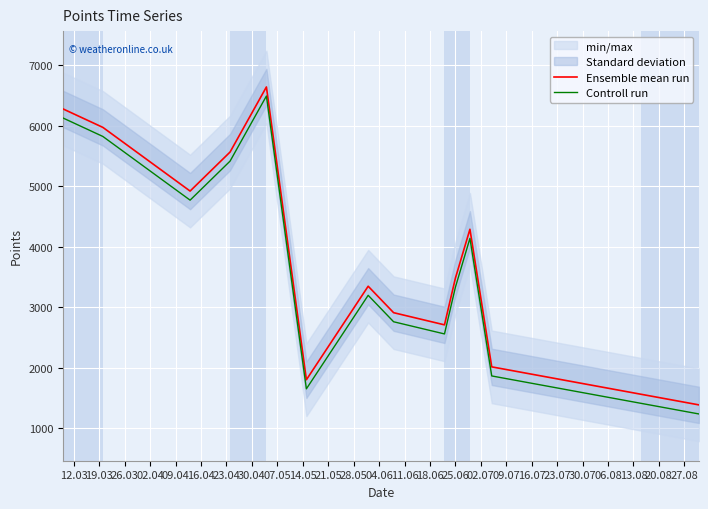

How many lines are shown in the chart?

2